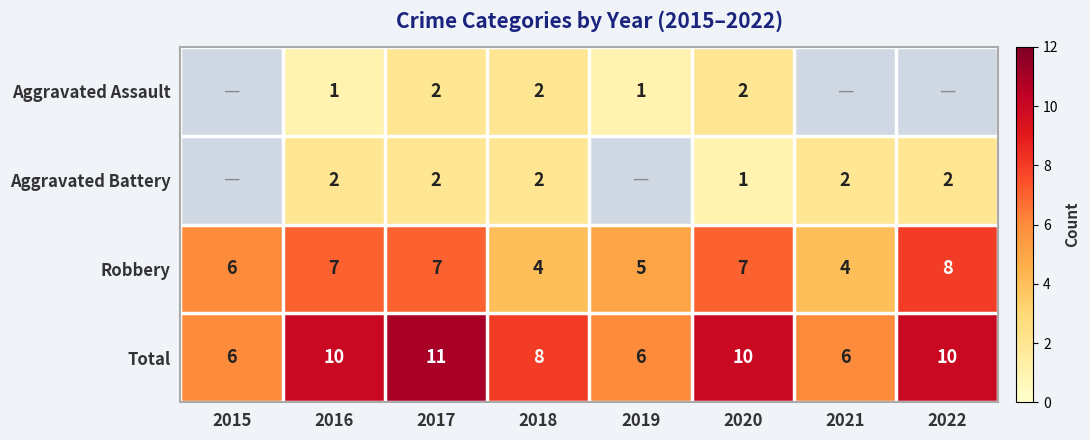

At 2016, list the series in order from smallest to largest.

Aggravated Assault, Aggravated Battery, Robbery, Total